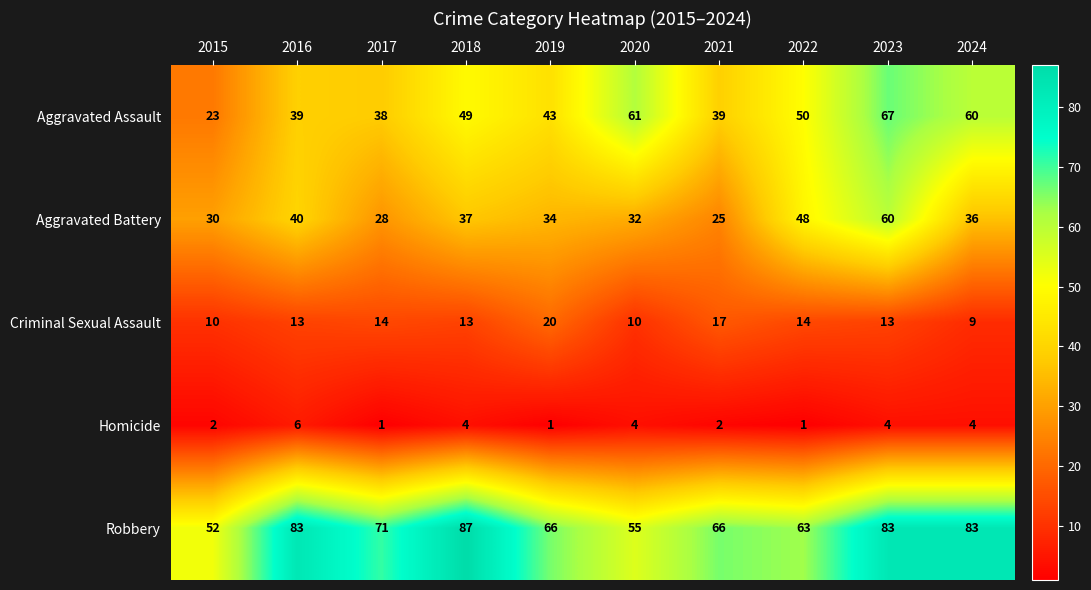

What is the total value across all series at 2018?

190